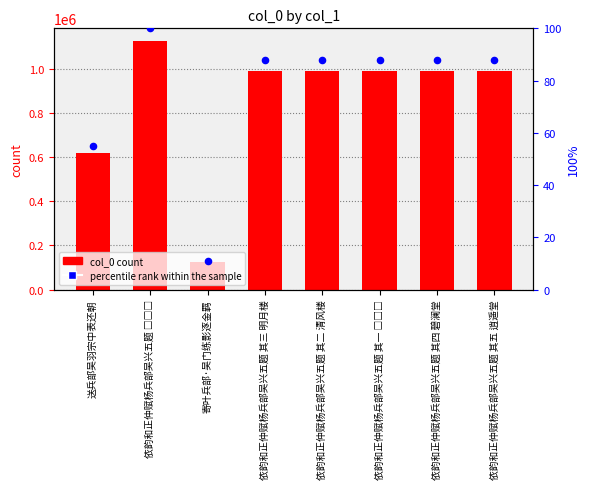

Is the value of col_0 at 寄叶兵部·吴门练影逐金羁 greater than the value of percentile rank within the sample at 依韵和正仲赋杨兵部吴兴五题 其五 逍遥堂?

Yes